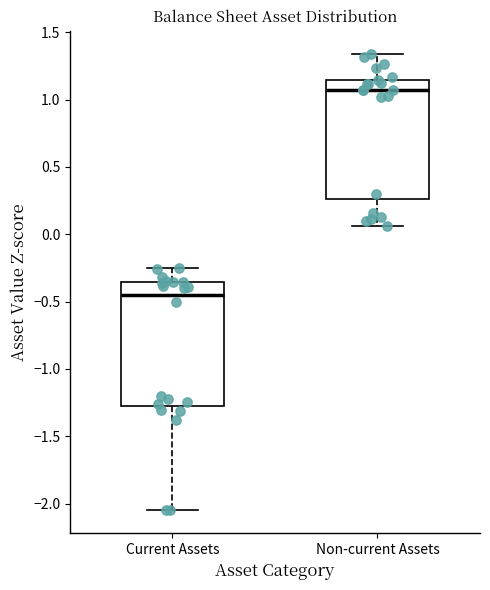

Which box's median line is the lowest?

Current Assets